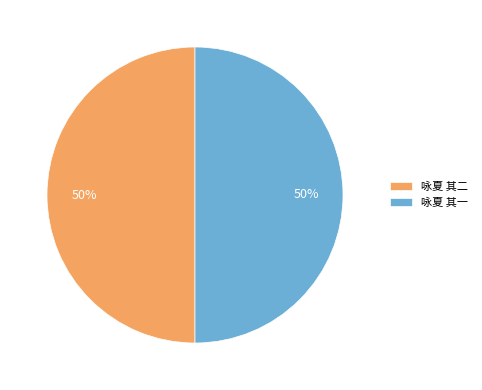

To the nearest percent, what is the average slice percentage?

50%